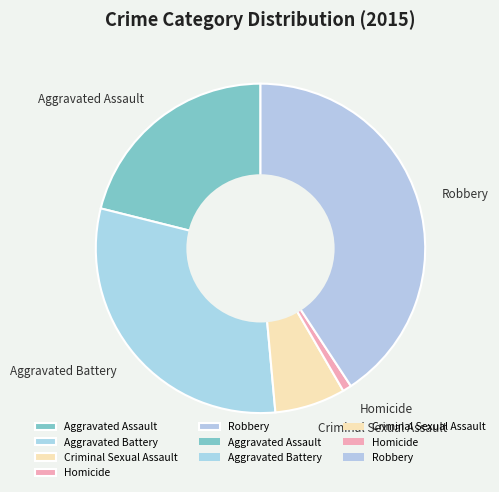

Which slice is the largest?

Robbery